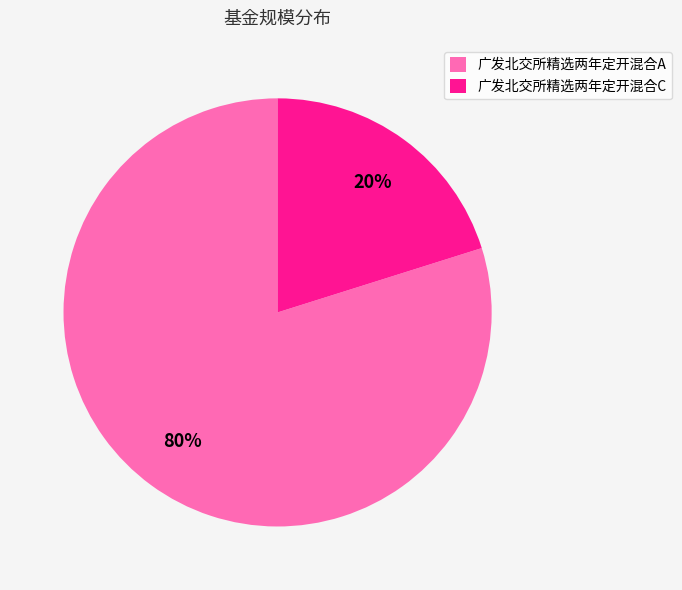

To the nearest percent, what portion does 广发北交所精选两年定开混合A represent?

80%